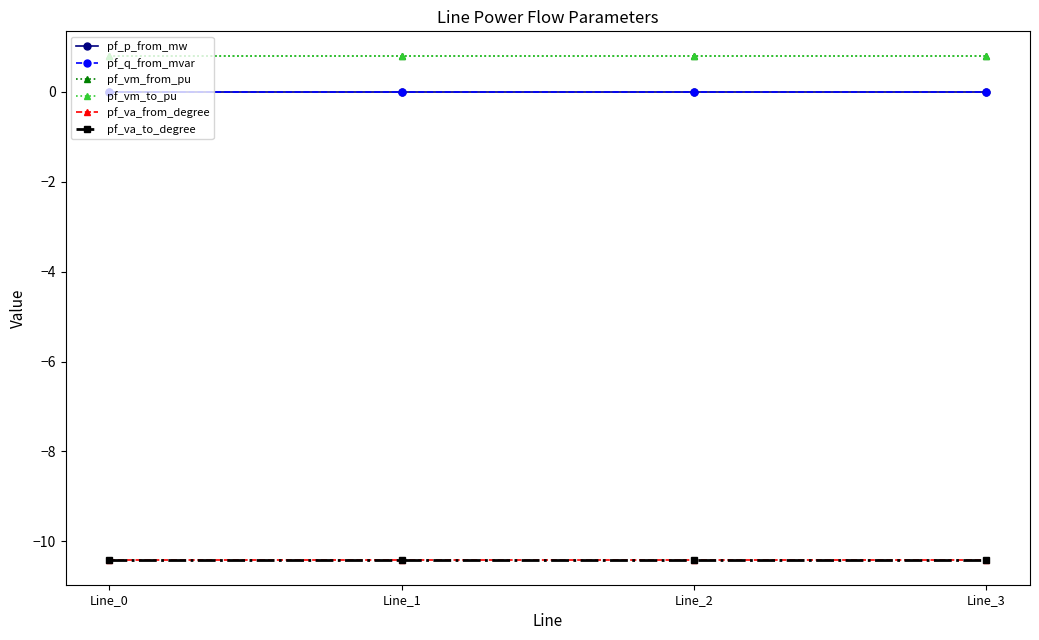

What is the total value across all series at Line_1?

-19.2